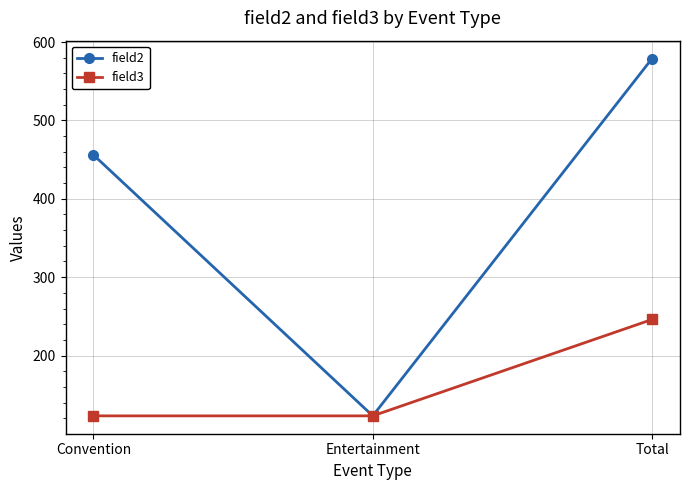

The value of field2 at Convention is 456. True or false?

True